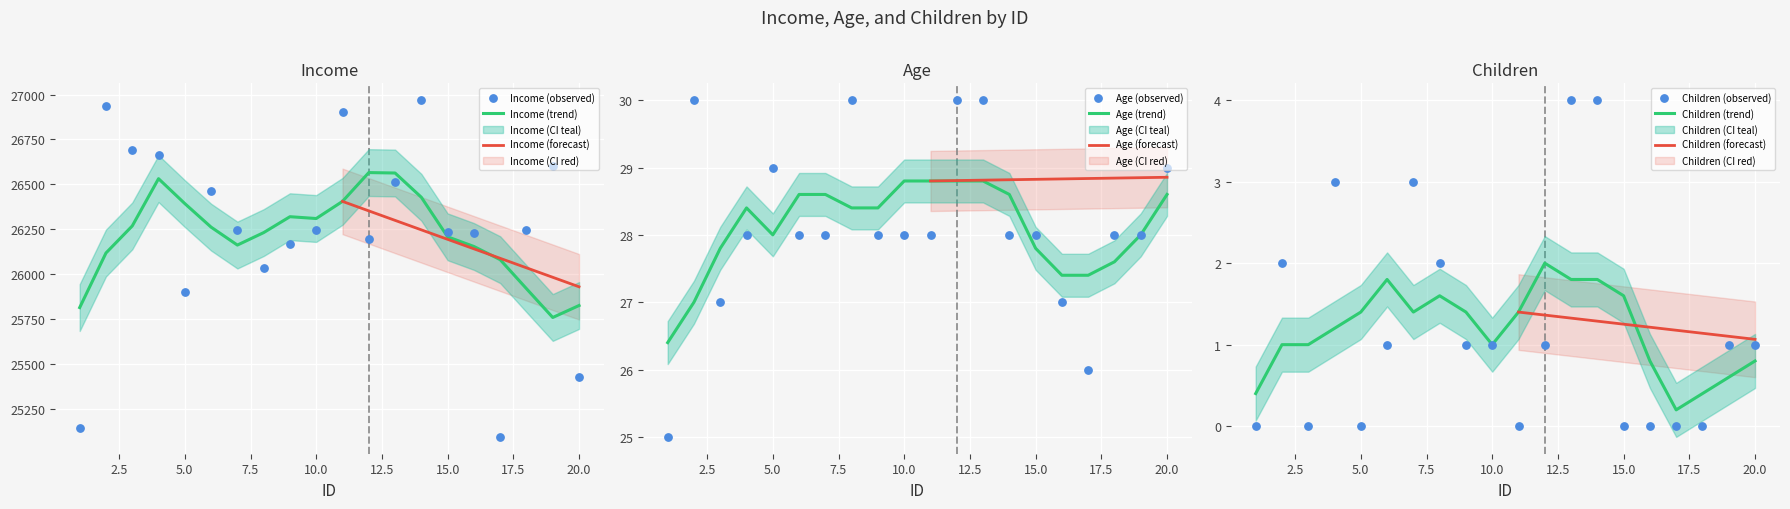

Which series reaches the maximum Y coordinate?

Income